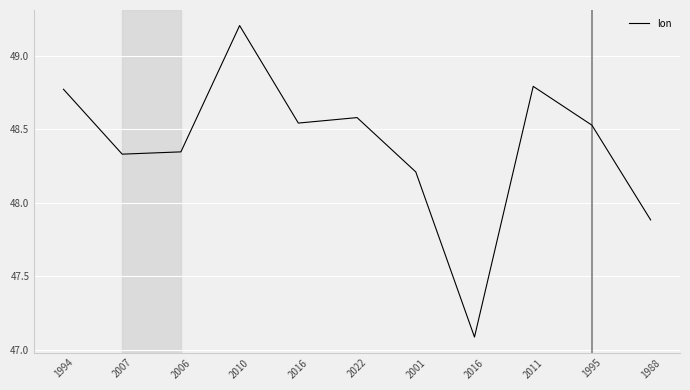

Is it true that the value at 2010 is 10.6?

False